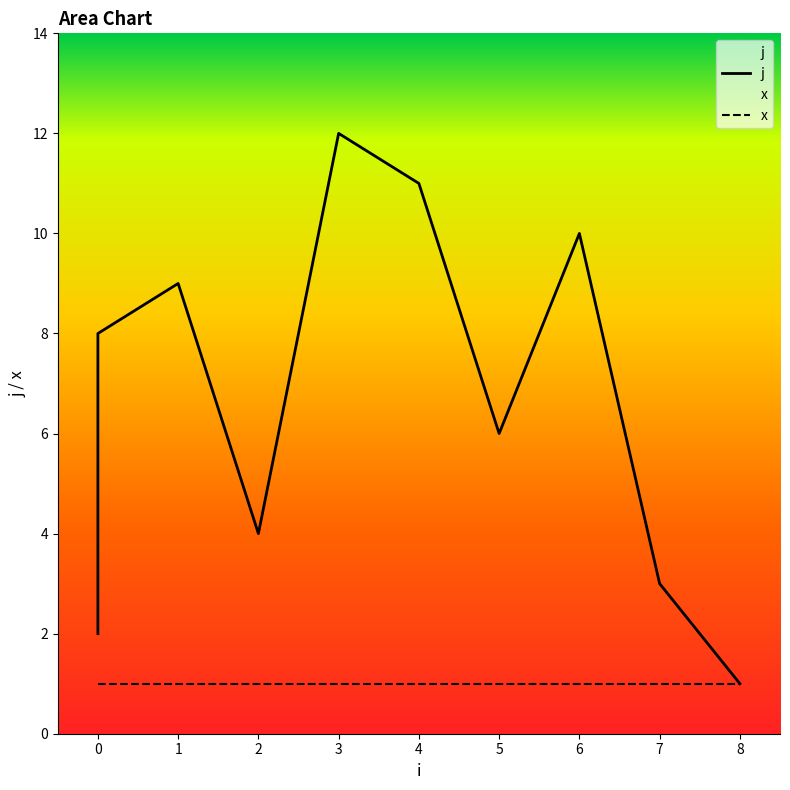

True or false: there are more than 1 points higher than both neighbors.

True